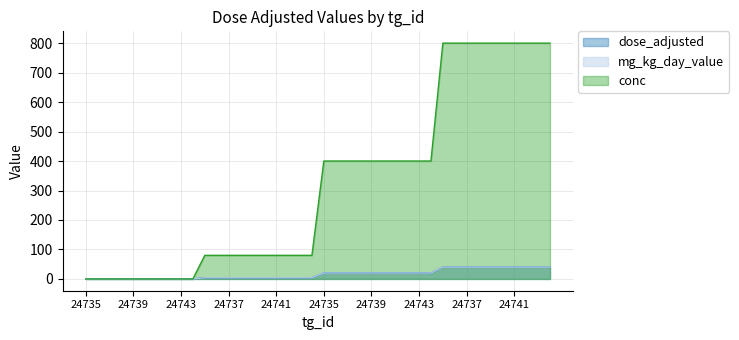

What is the difference between the maximum and minimum values in the conc series?

800